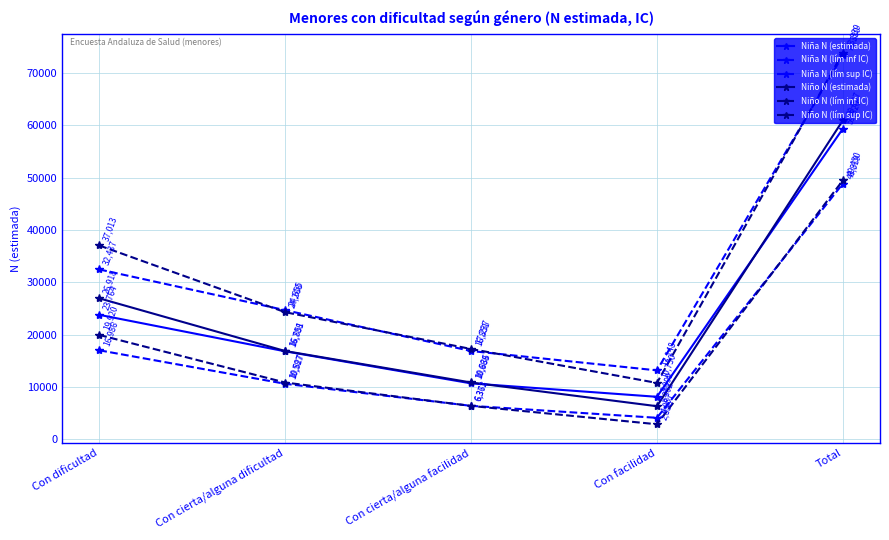

What position from the right is Con cierta/alguna dificultad?

4